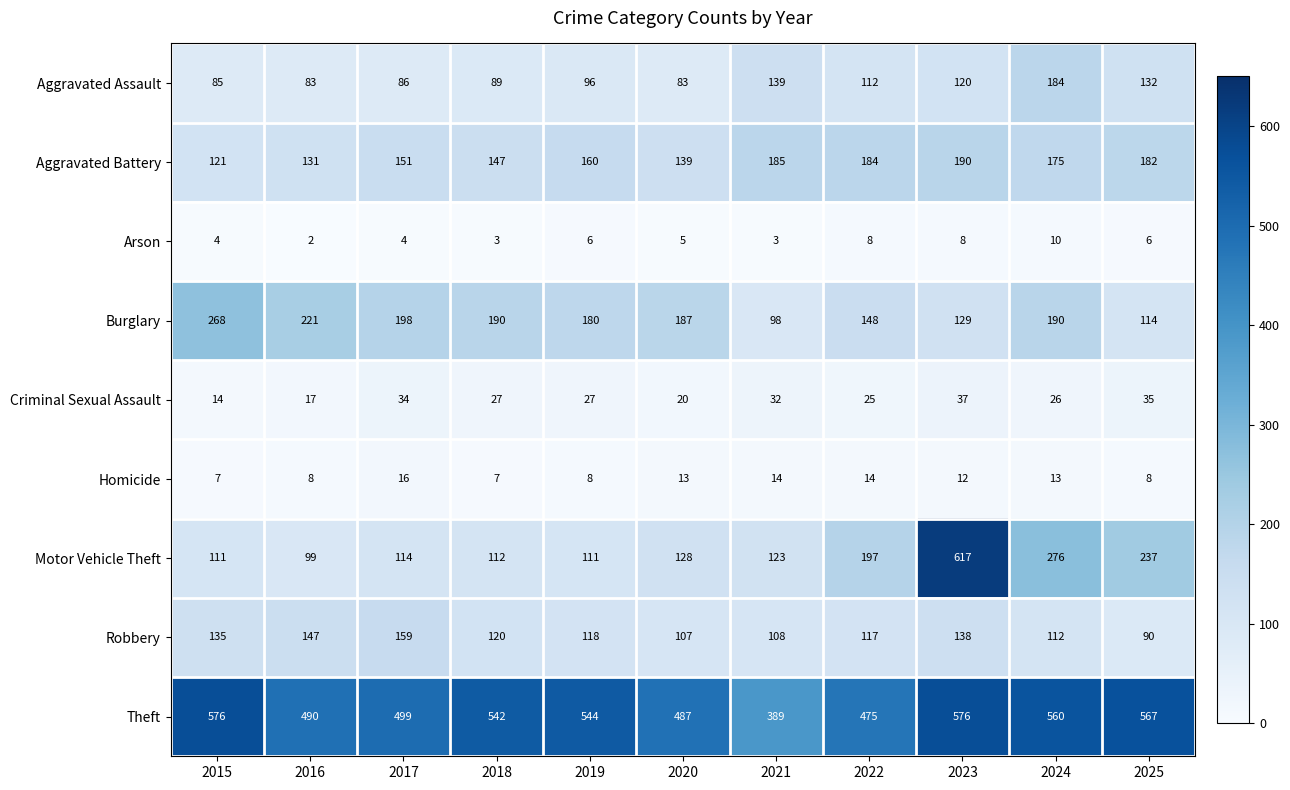

What is the highest value of the Aggravated Battery series?

190